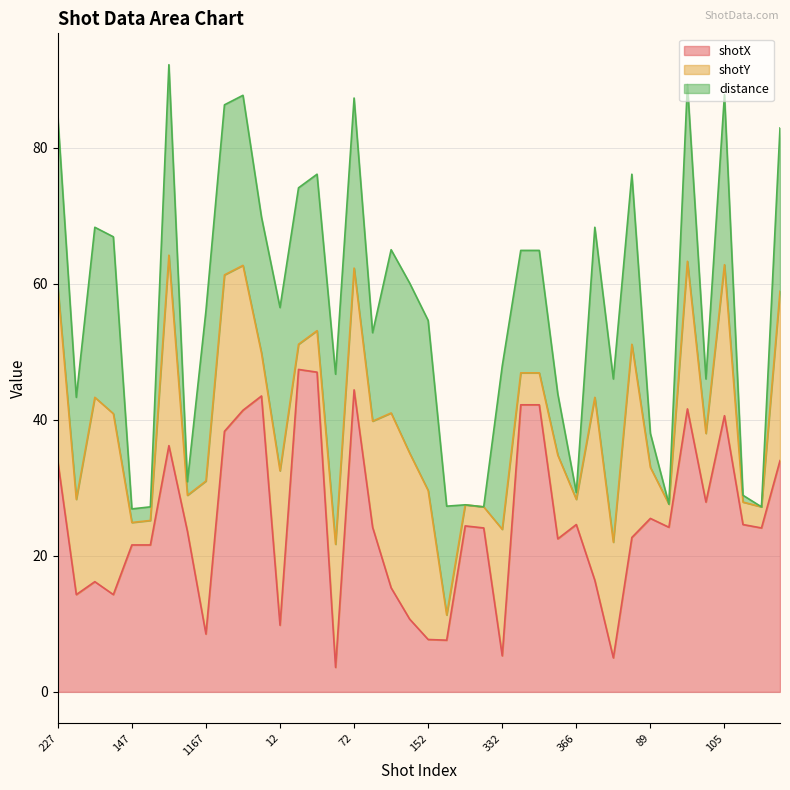

Reading left to right, extract all data points from this chart.

shotX: 227=33.9	122=14.3	130=16.2	145=14.3	147=21.6	214=21.6	221=36.2	226=23.6	1167=8.5	1169=38.3	1219=41.4	1220=43.5	12=9.8	18=47.4	42=47.0	61=3.6	72=44.4	112=24.2	116=15.3	147=10.7	152=7.7	107=7.6	123=24.4	124=24.1	332=5.3	339=42.2	340=42.2	342=22.5	366=24.6	372=16.4	373=5.0	376=22.7	89=25.5	90=24.2	93=41.6	98=27.9	105=40.6	145=24.6	149=24.1	164=34.0
shotY: 227=25.7	122=14.0	130=27.1	145=26.6	147=3.3	214=3.6	221=28.0	226=5.3	1167=22.5	1169=23.0	1219=21.3	1220=6.3	12=22.7	18=3.7	42=6.1	61=18.1	72=17.9	112=15.6	116=25.7	147=24.4	152=21.9	107=3.7	123=3.1	124=3.1	332=18.6	339=4.7	340=4.7	342=12.3	366=3.7	372=26.9	373=17.0	376=28.4	89=7.5	90=3.4	93=21.7	98=10.1	105=22.2	145=3.3	149=3.1	164=24.9
distance: 227=25.0	122=15.0	130=25.0	145=26.0	147=2.0	214=2.0	221=28.0	226=2.0	1167=25.0	1169=25.0	1219=25.0	1220=20.0	12=24.0	18=23.0	42=23.0	61=25.0	72=25.0	112=13.0	116=24.0	147=25.0	152=25.0	107=16.0	123=0.0	124=0.0	332=24.0	339=18.0	340=18.0	342=9.0	366=1.0	372=25.0	373=24.0	376=25.0	89=5.0	90=0.0	93=26.0	98=8.0	105=25.0	145=1.0	149=0.0	164=24.0